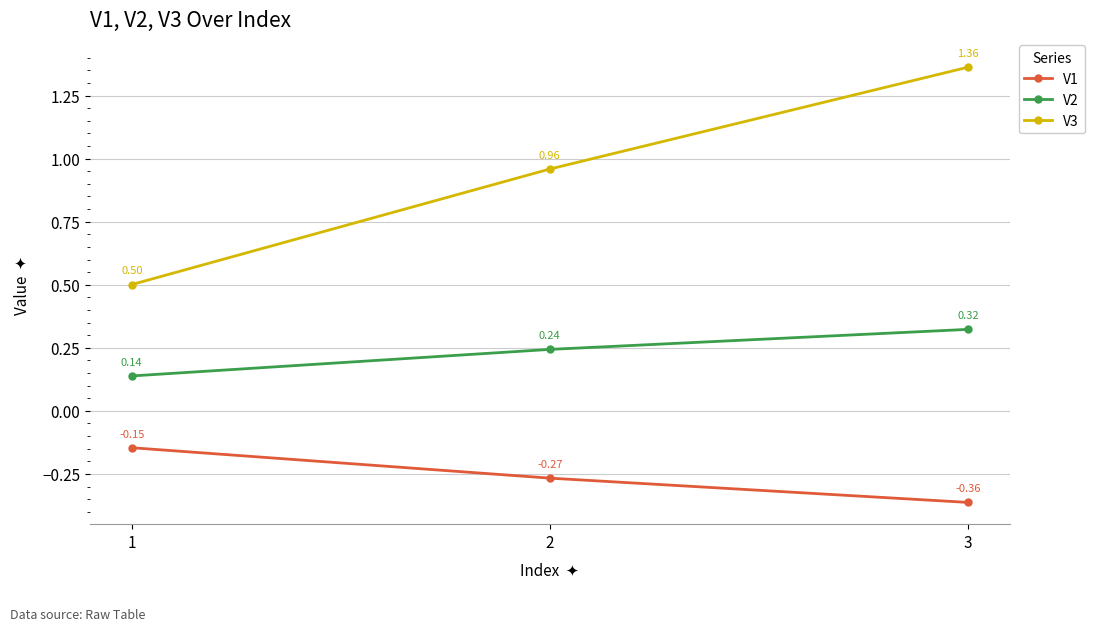

Between 2 and 3, which series saw the biggest shift?

V3